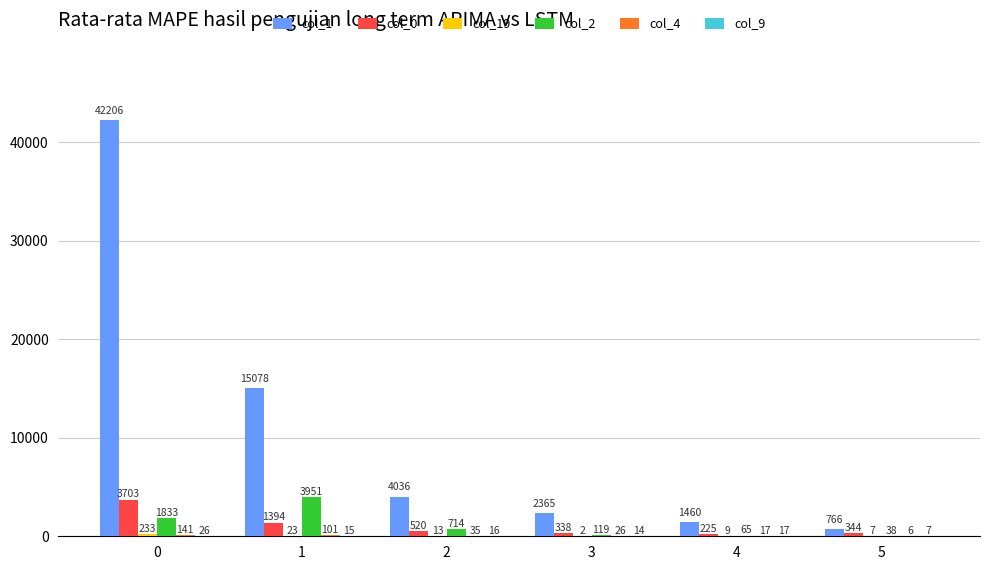

What is the greatest value displayed?

42206